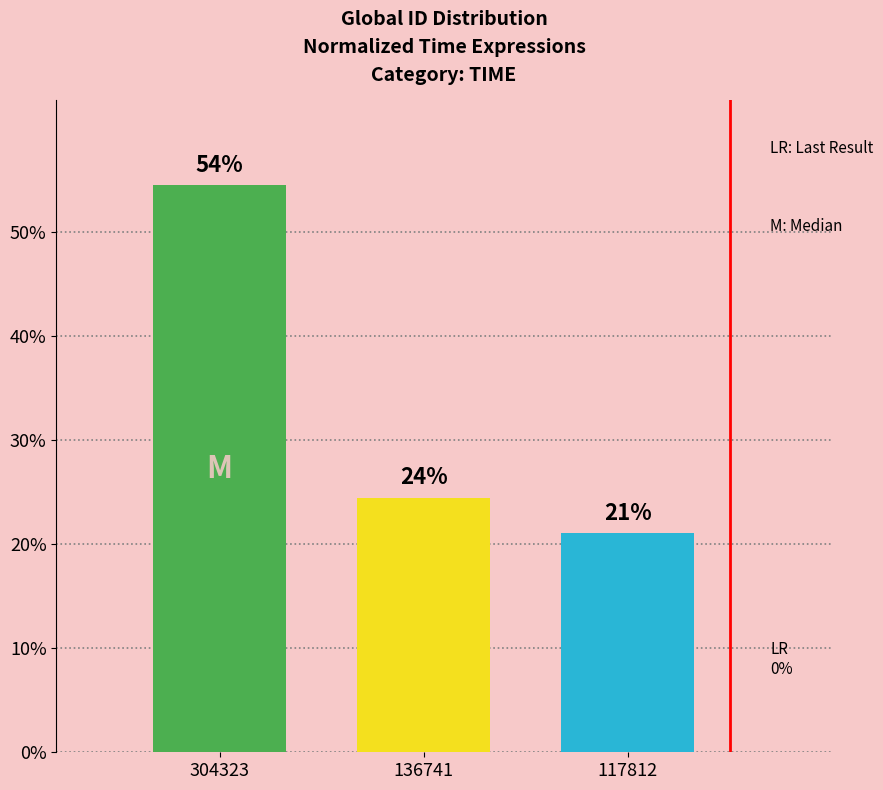

What is the average value?

33.3